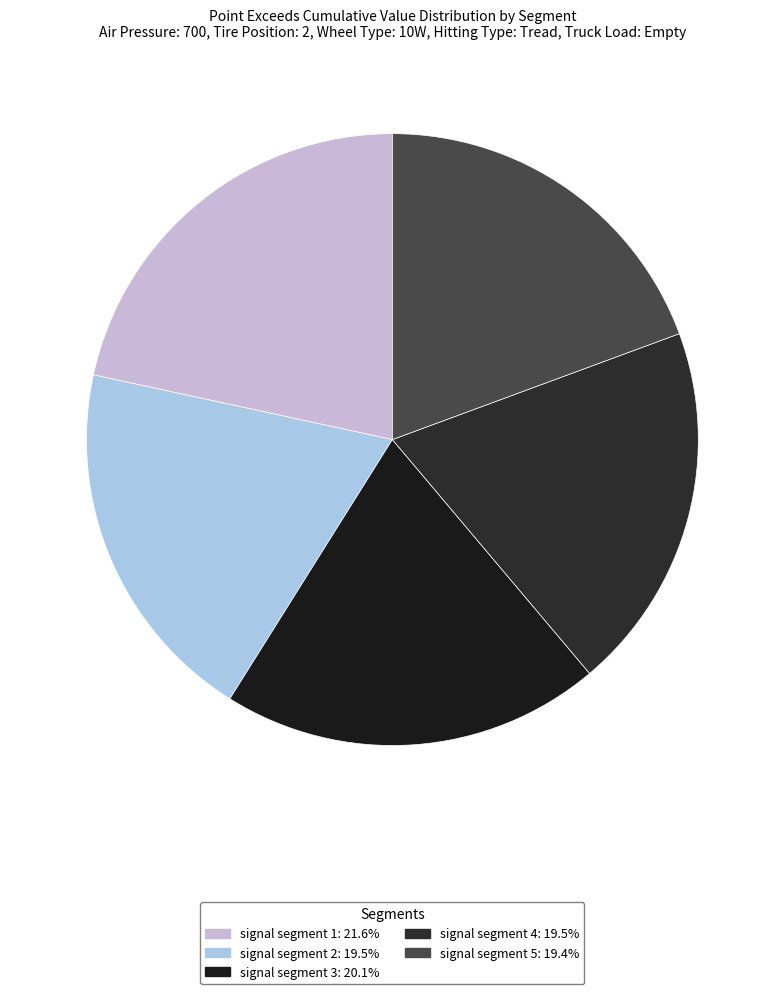

How many slices are in this pie chart?

5